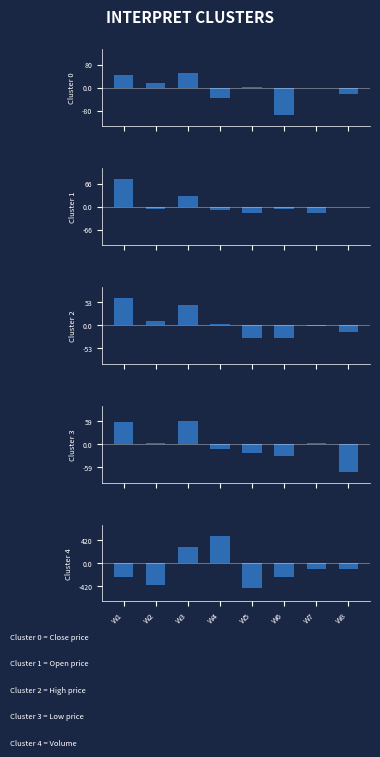

Rank the series at W5 from lowest to highest value.

Cluster 4 (Volume), Cluster 2 (High), Cluster 3 (Low), Cluster 1 (Open), Cluster 0 (Close)